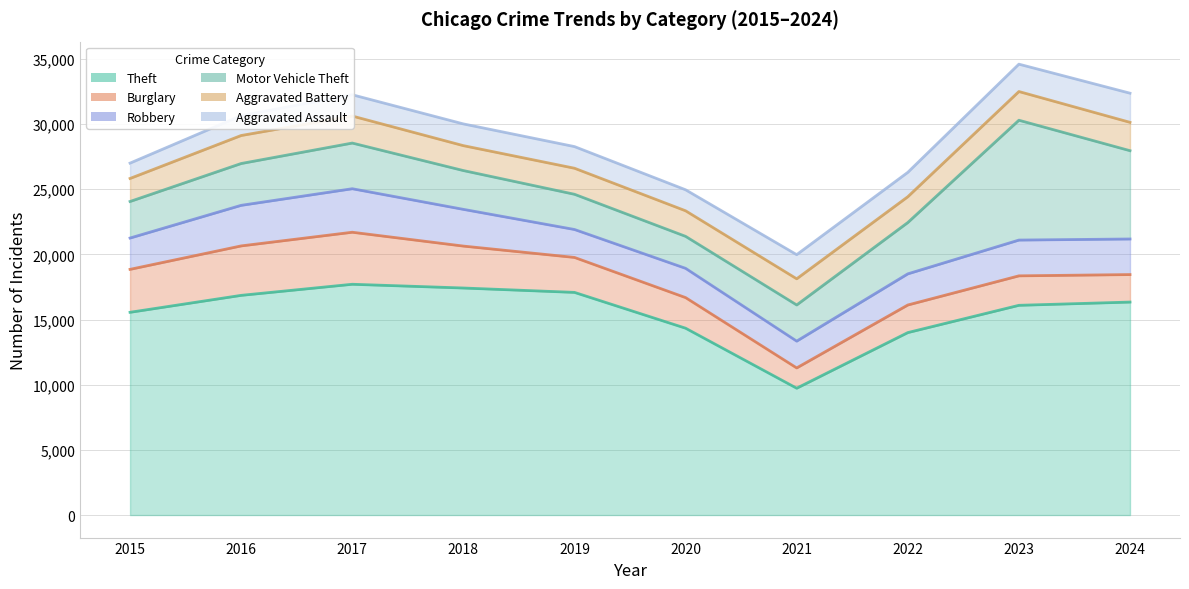

Reading left to right, what are all the values shown in this chart?

Theft: 2015=15556	2016=16856	2017=17707	2018=17420	2019=17084	2020=14336	2021=9731	2022=13999	2023=16092	2024=16341
Burglary: 2015=3295	2016=3794	2017=3992	2018=3217	2019=2682	2020=2348	2021=1557	2022=2117	2023=2261	2024=2110
Robbery: 2015=2403	2016=3113	2017=3338	2018=2818	2019=2144	2020=2245	2021=2056	2022=2390	2023=2745	2024=2730
Motor Vehicle Theft: 2015=2804	2016=3209	2017=3505	2018=2977	2019=2702	2020=2454	2021=2775	2022=3937	2023=9195	2024=6775
Aggravated Battery: 2015=1767	2016=2149	2017=2073	2018=1911	2019=1998	2020=1962	2021=2007	2022=1979	2023=2202	2024=2175
Aggravated Assault: 2015=1177	2016=1522	2017=1633	2018=1668	2019=1661	2020=1612	2021=1852	2022=1872	2023=2100	2024=2237